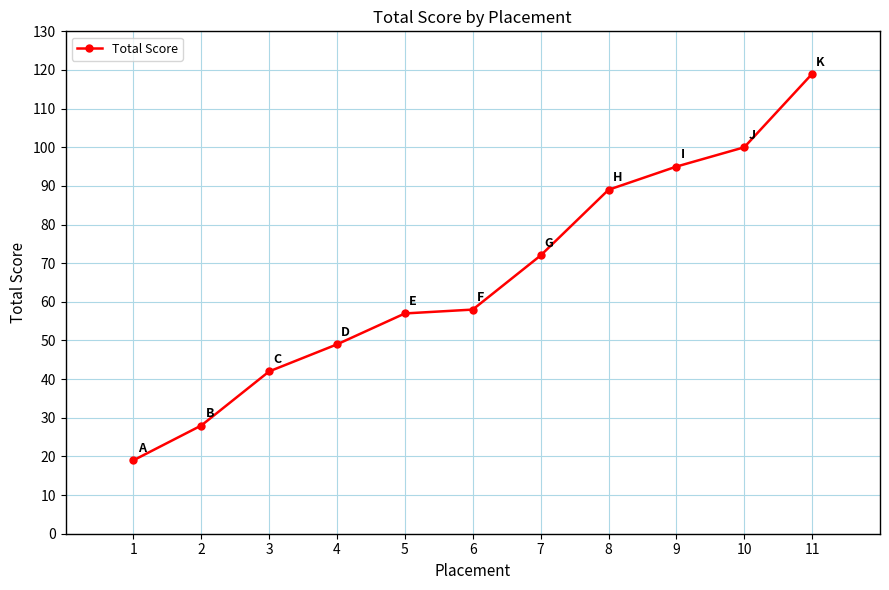

What is the change in value from 1 to 8?

+70